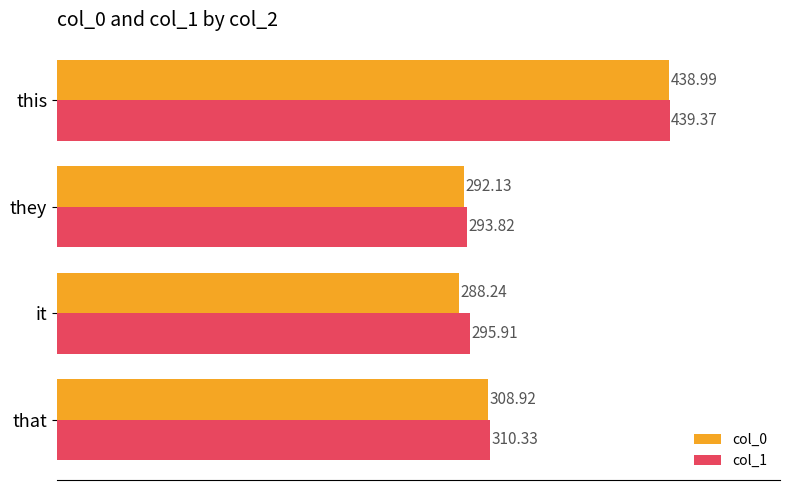

What are all the series names shown in the legend?

col_0, col_1